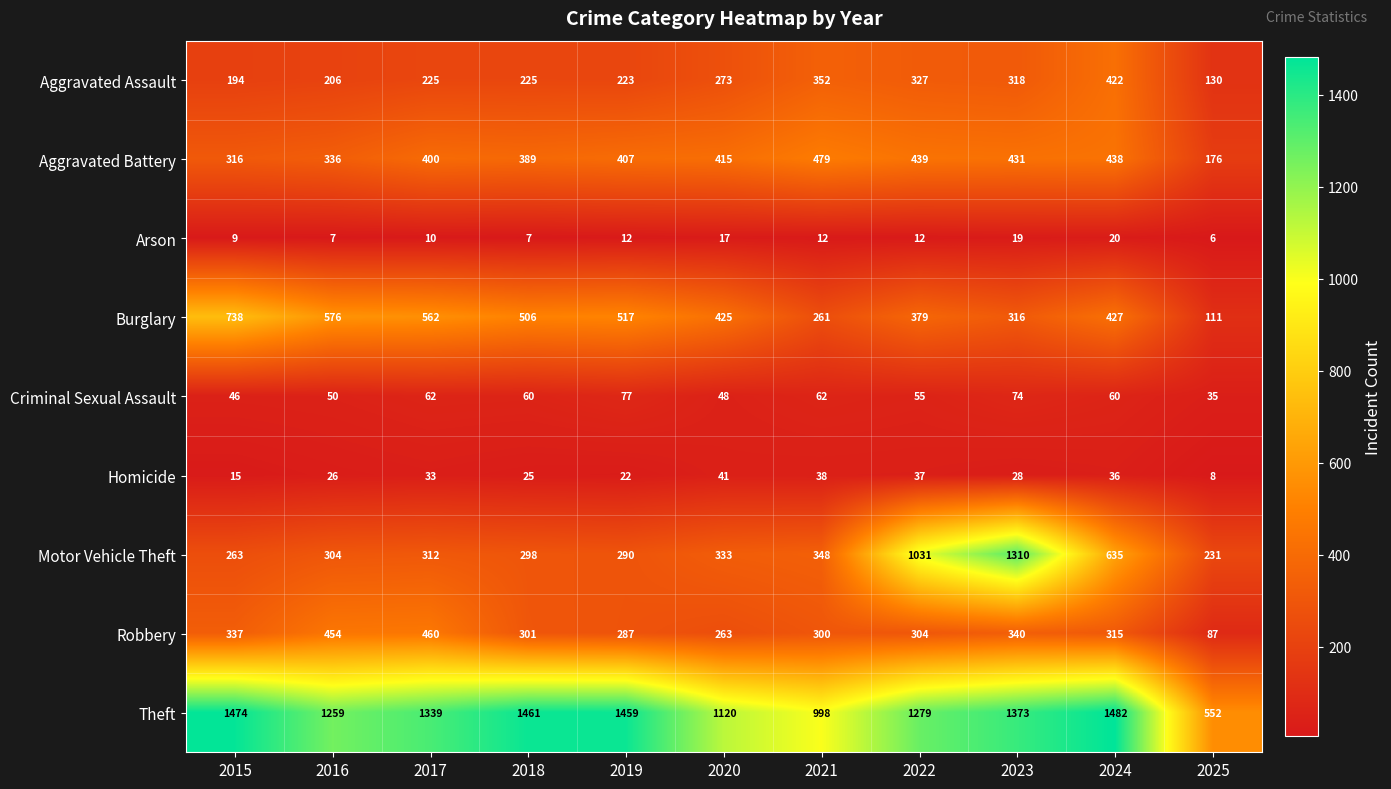

What is the difference between the maximum and second lowest values in the Aggravated Assault series?

228